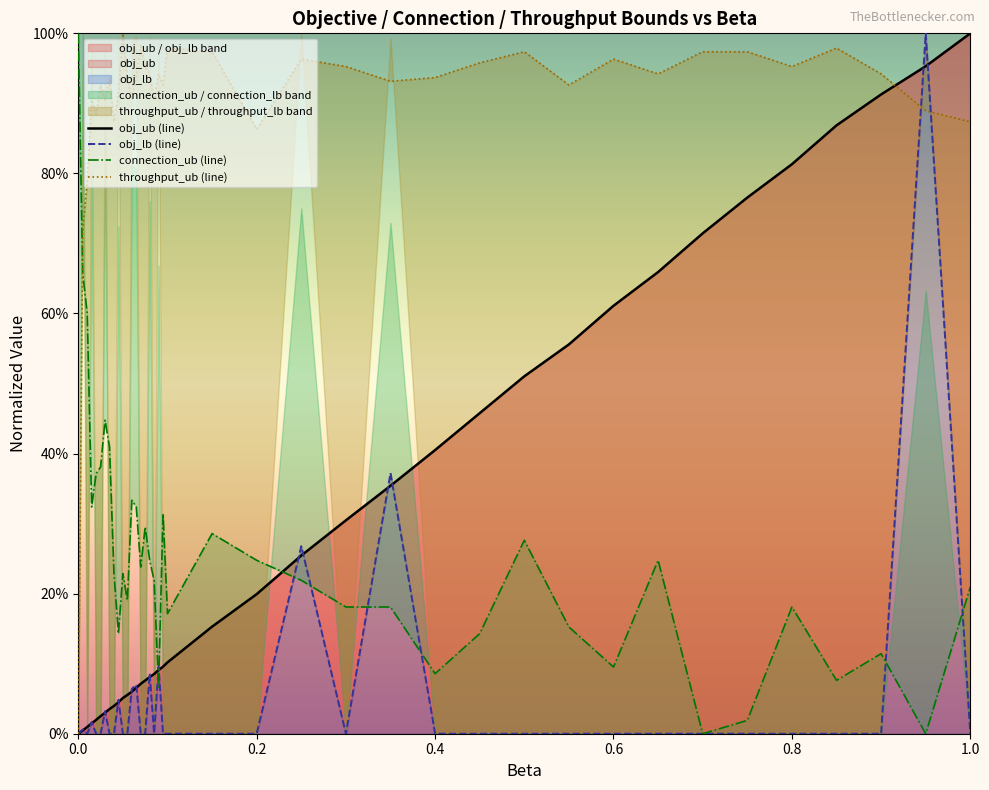

What is the sum of all obj_lb (line) values?

205.8